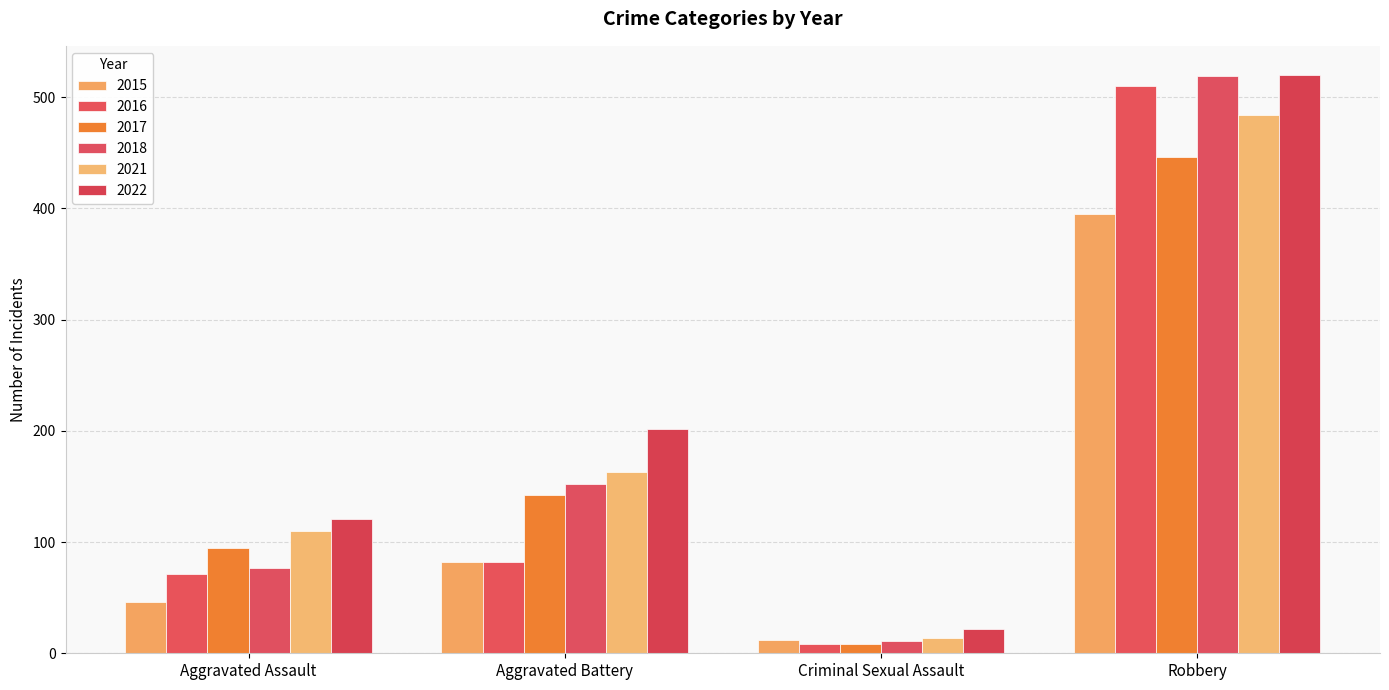

What is the total value across all series at Aggravated Battery?

823